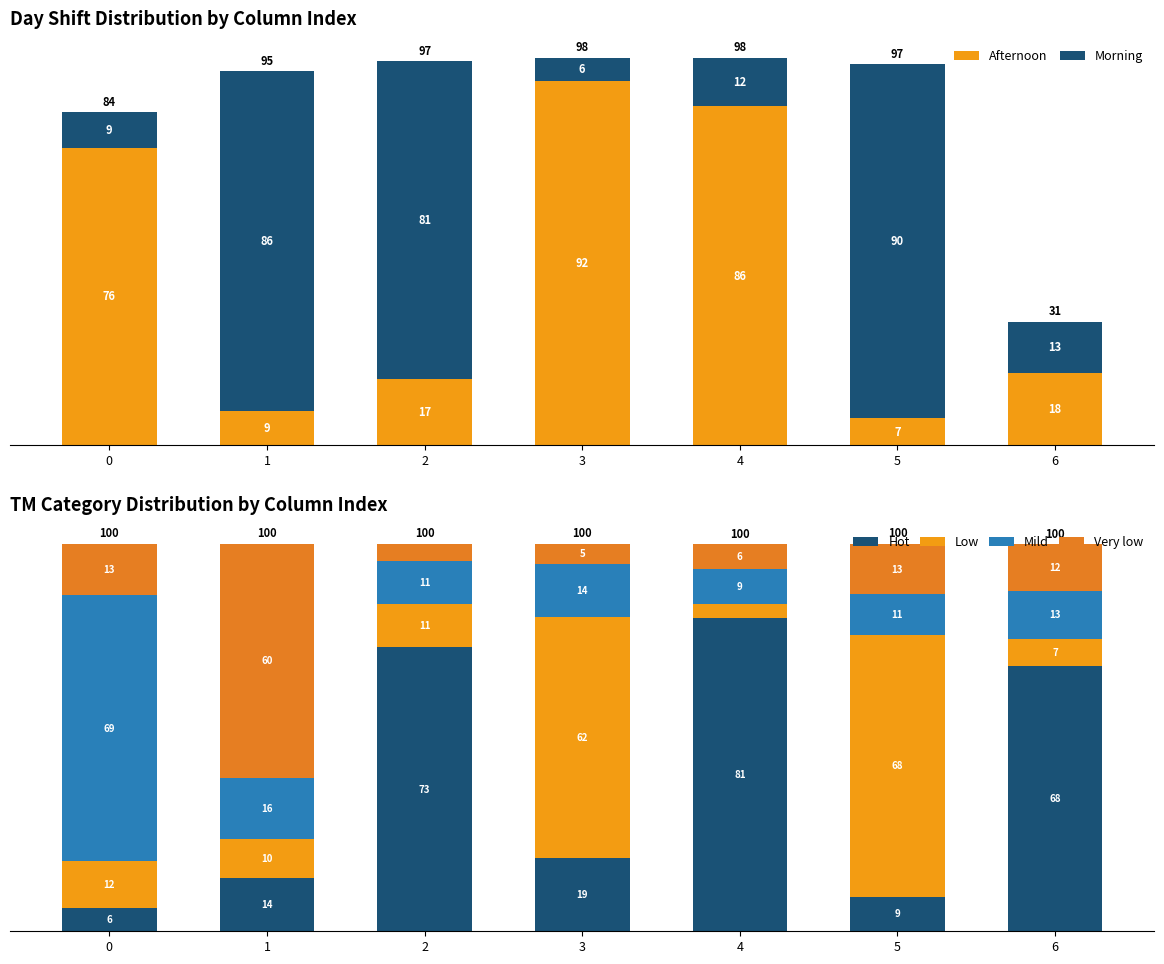

What is the difference between the highest and lowest values at 1?

77.4